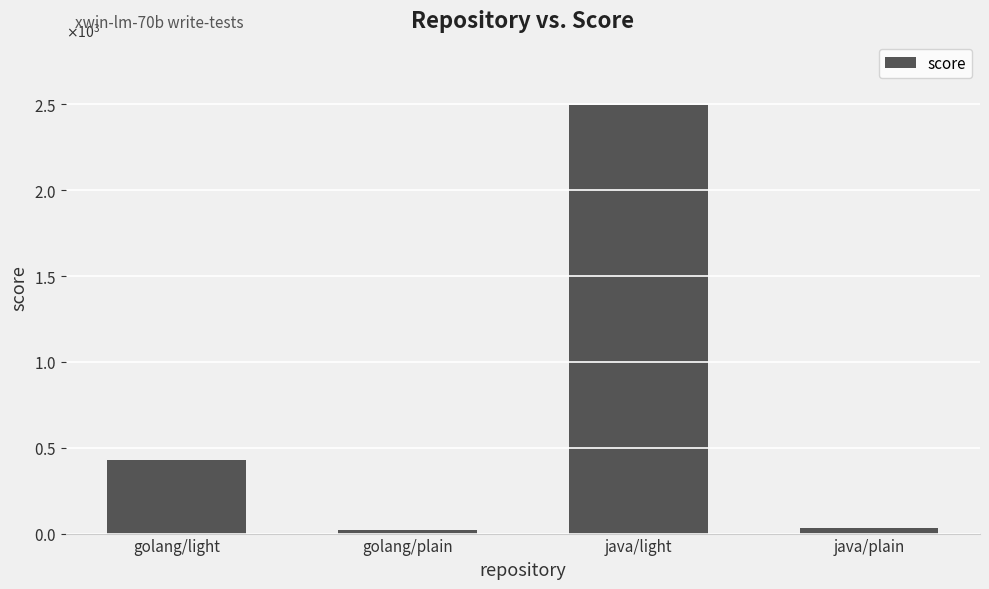

What is the label of the 2nd bar from the left?

golang/plain